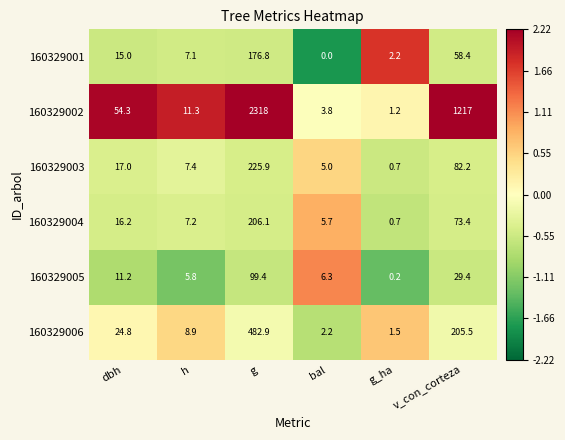

Rank the series at v_con_corteza from highest to lowest value.

160329002, 160329006, 160329003, 160329004, 160329001, 160329005